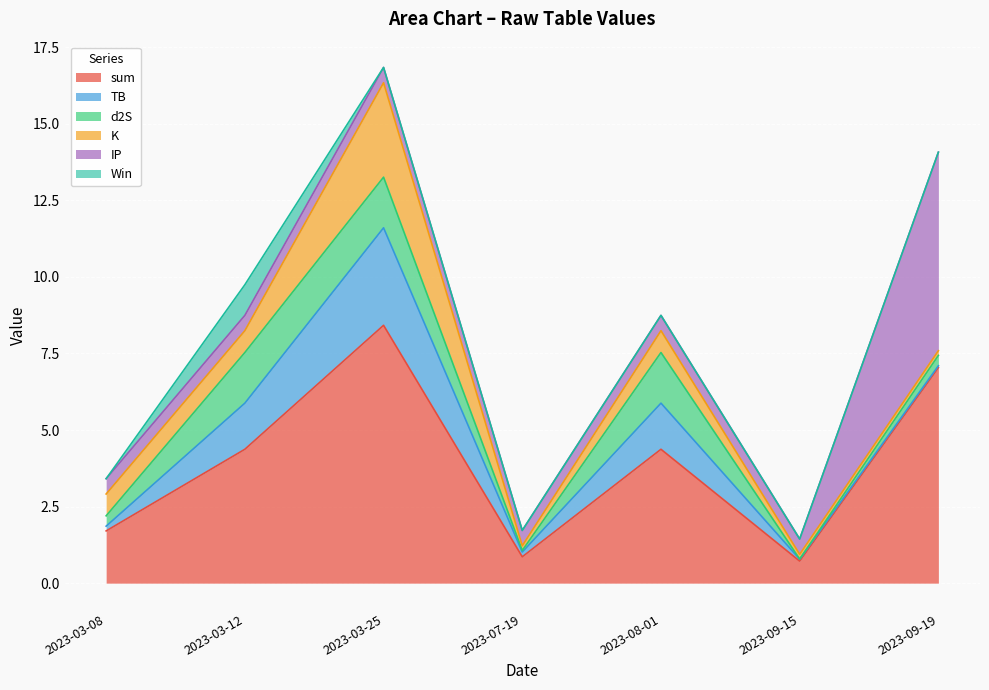

The value of TB at 2023-03-25 is 3.2. True or false?

True